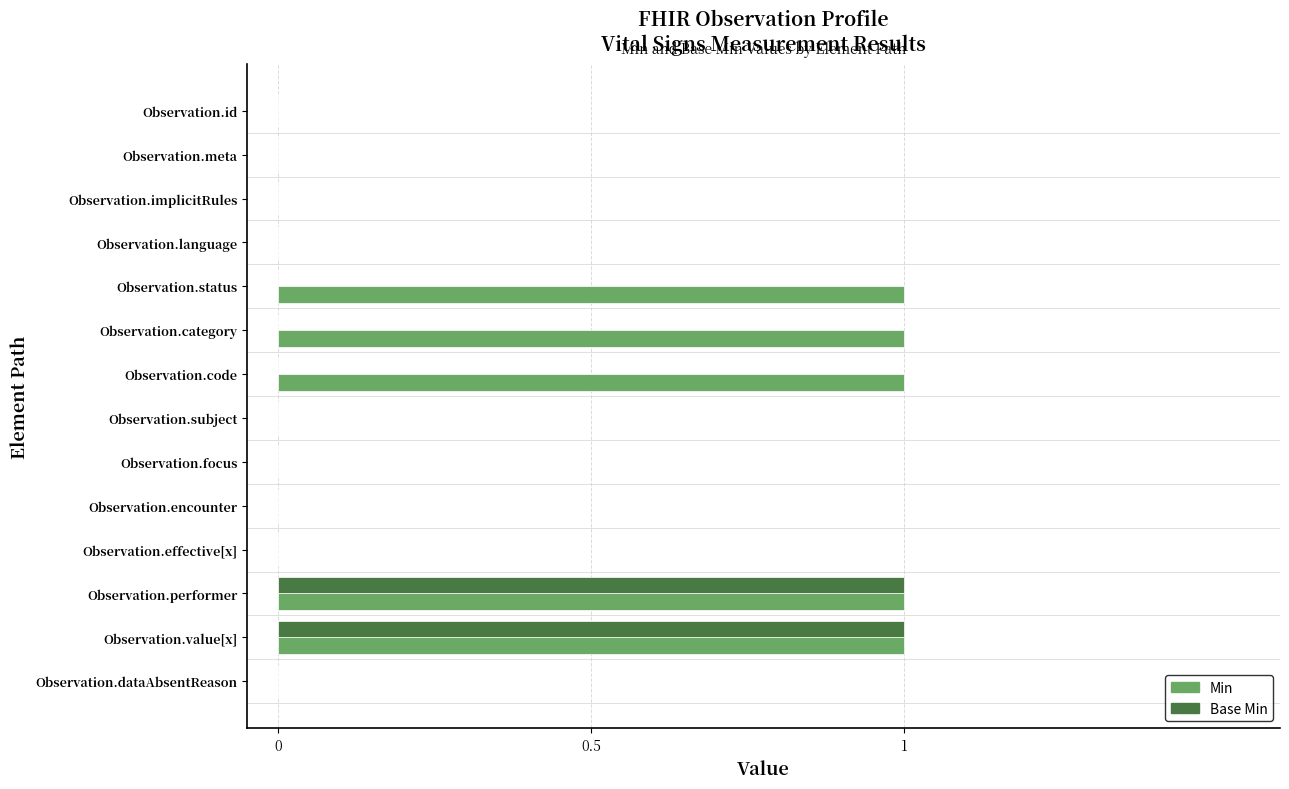

Which series has the largest total across all categories?

Min